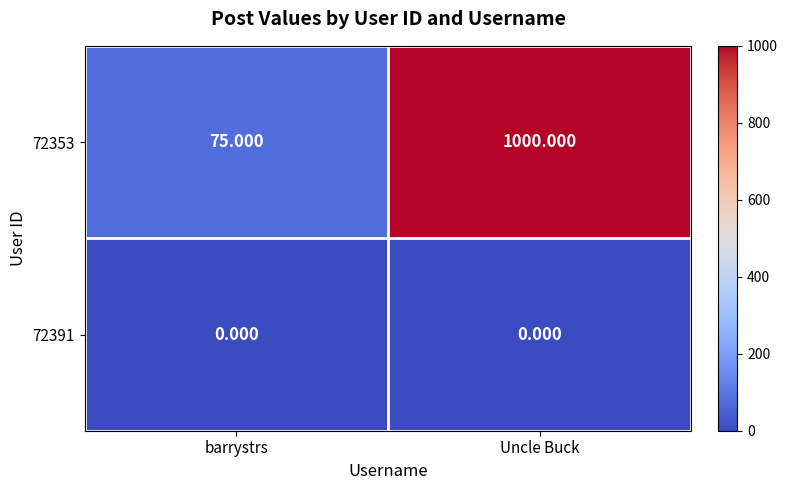

Between barrystrs and Uncle Buck, which series saw the biggest shift?

72353